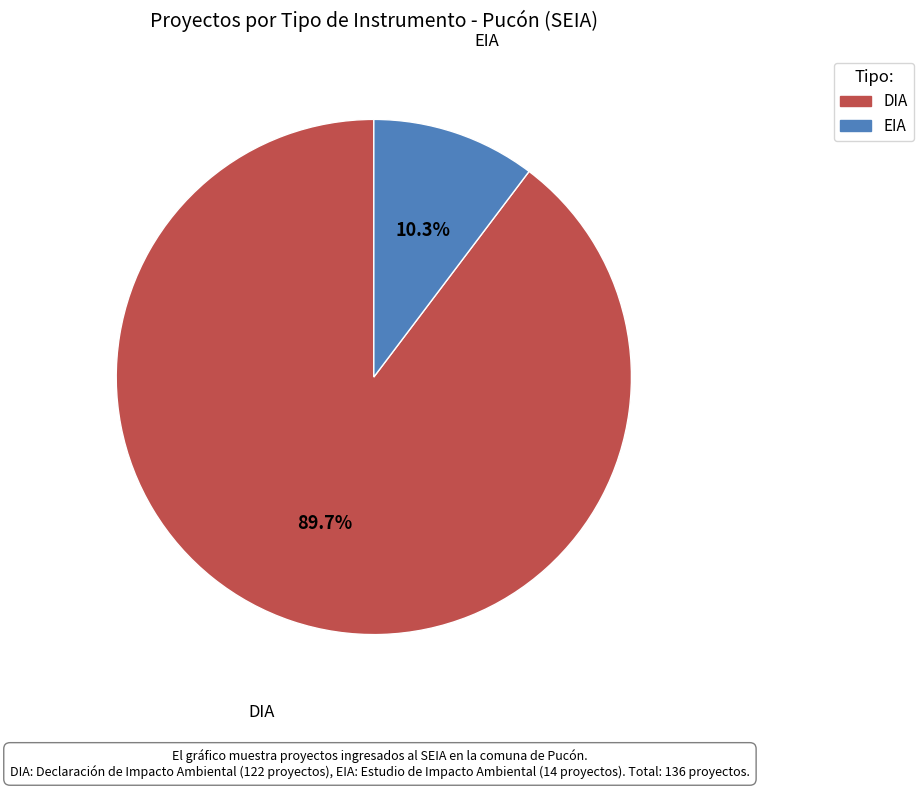

To the nearest percent, what percentage of the pie is EIA?

10%